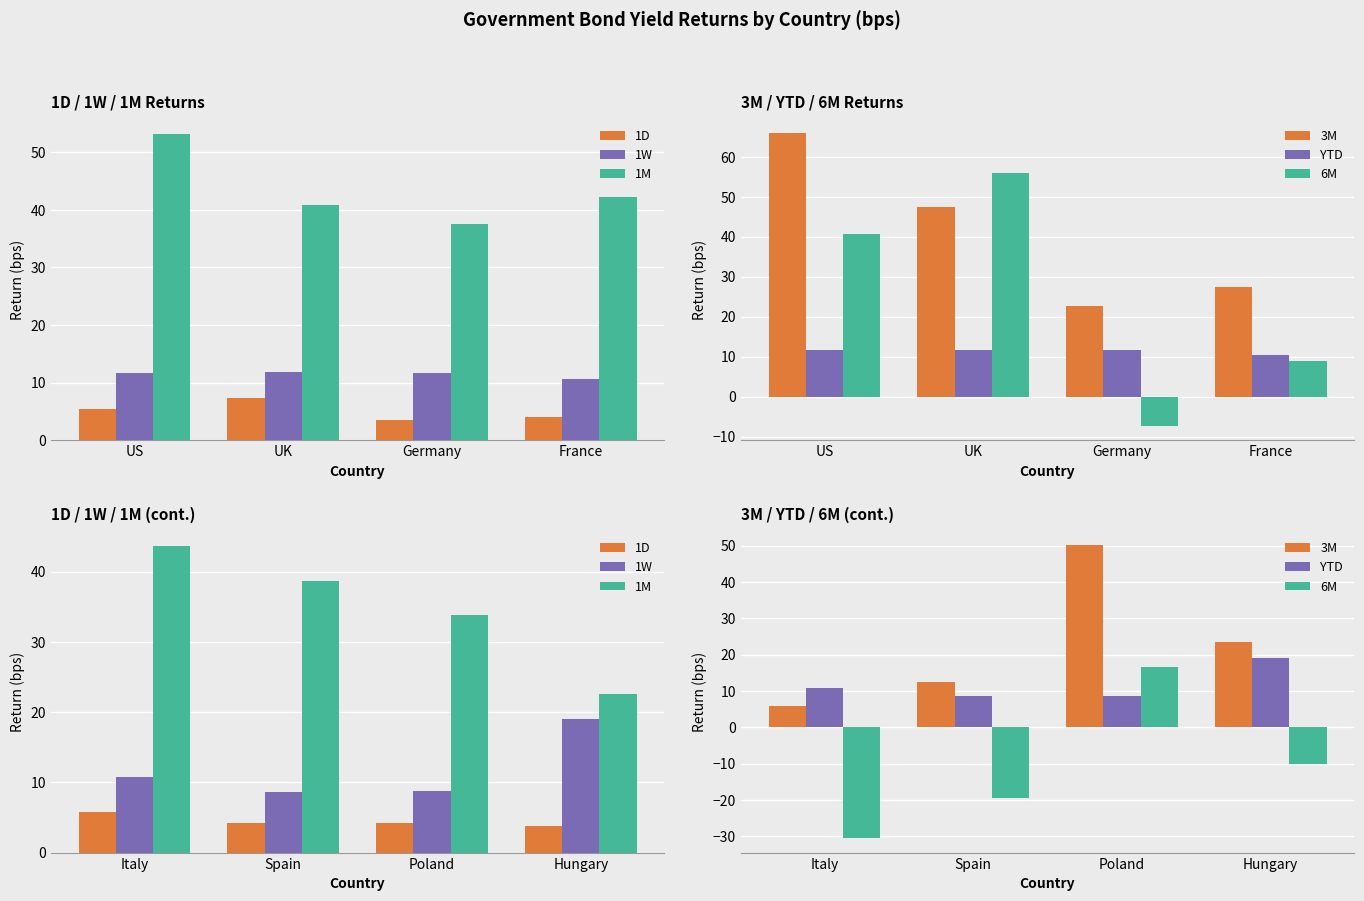

How many data points in 1W are less than 10?

2